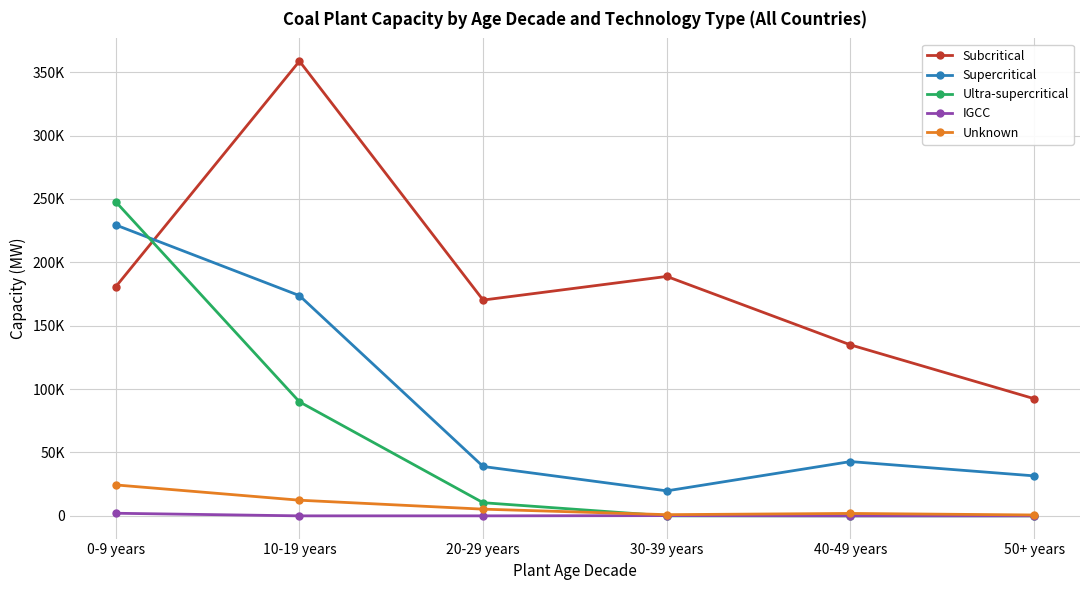

Where is the first local minimum for Subcritical?

20-29 years